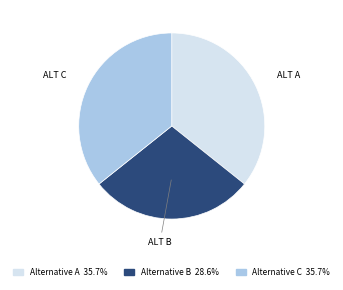

Approximately how many times larger is the value at Alternative C compared to Alternative A?

1.0